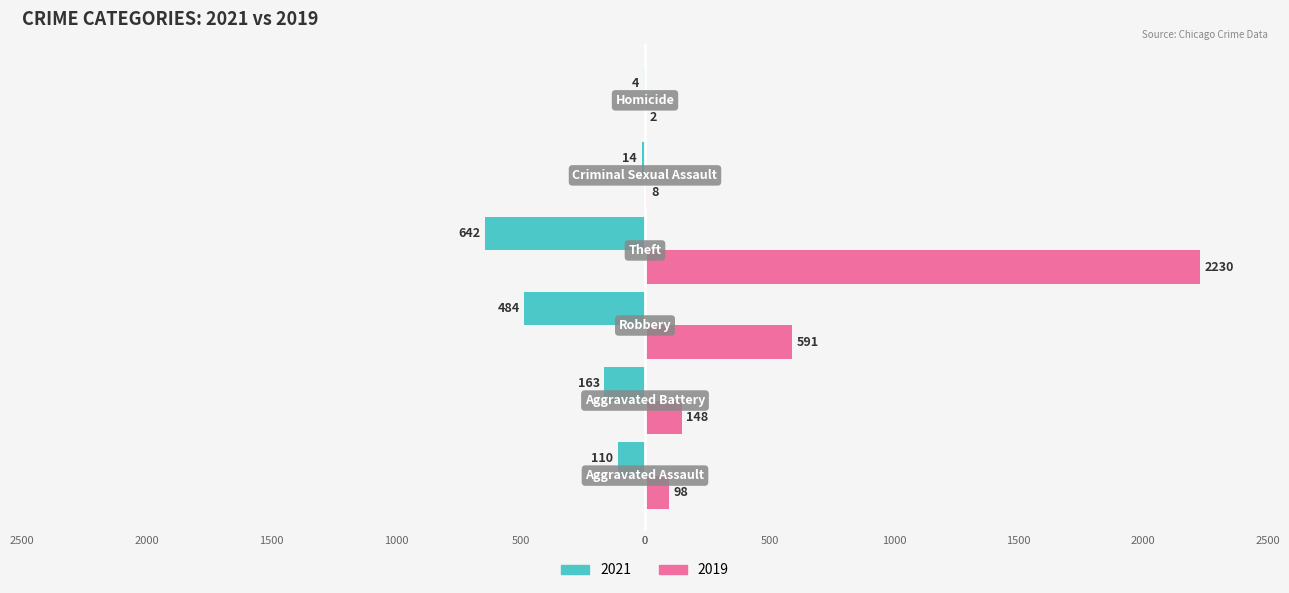

Which series has the widest spread of values?

2019